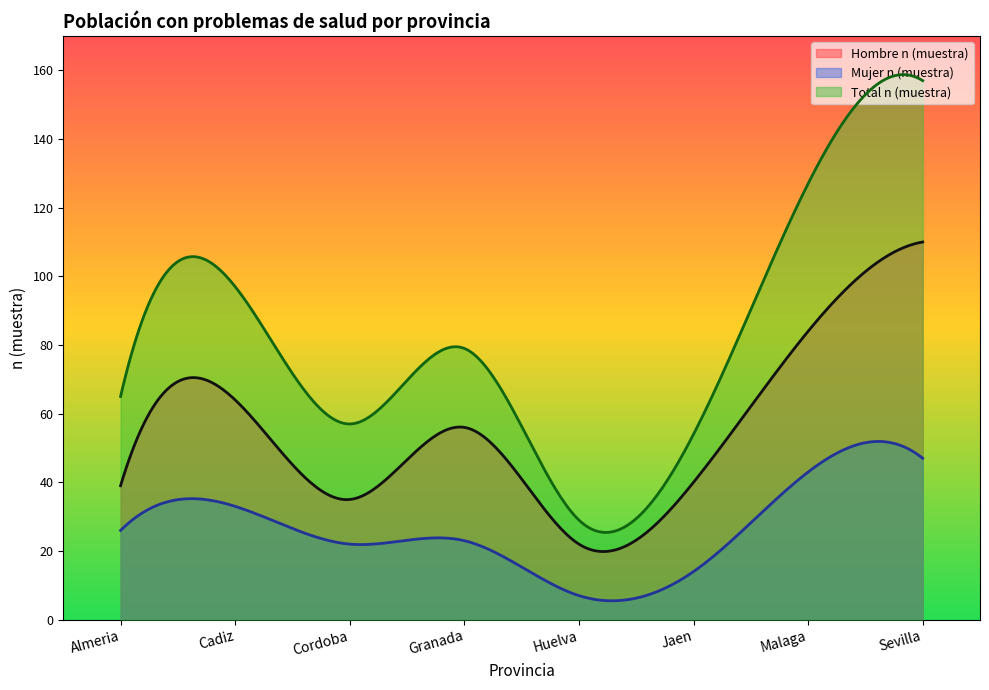

Reading left to right, what are all the values shown in this chart?

Hombre n (muestra): 39	64	35	56	22	40	84	110
Mujer n (muestra): 26	33	22	23	7	14	43	47
Total n (muestra): 65	97	57	79	29	54	127	157